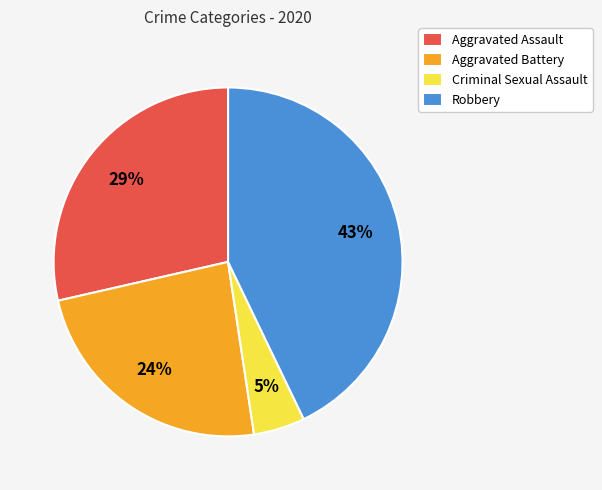

Is the sum of Robbery and Aggravated Assault greater than half?

Yes